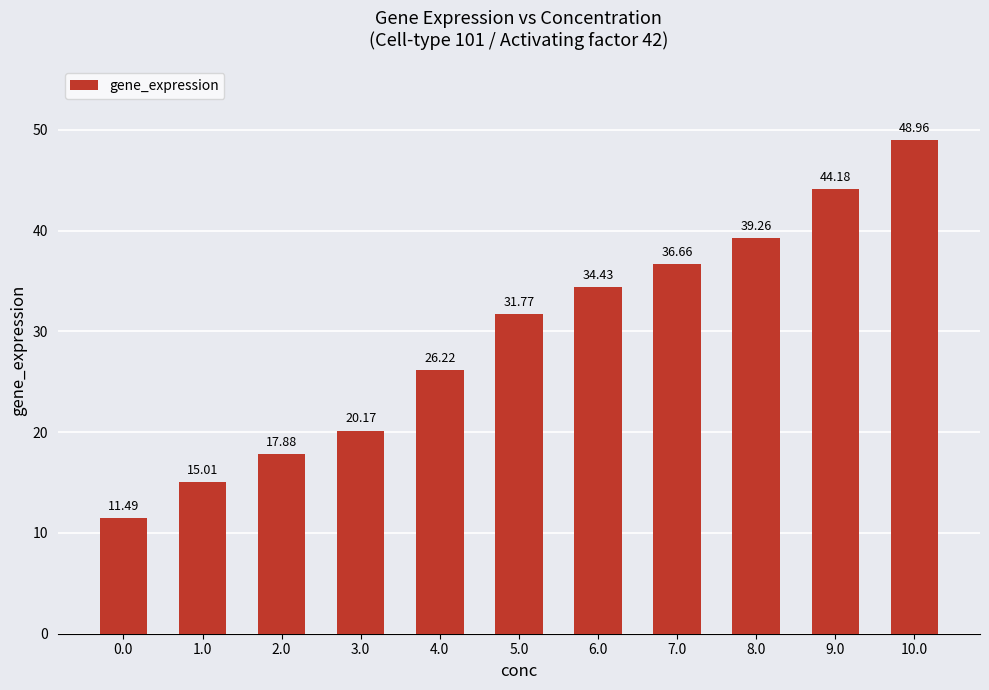

List the labels in order of value, largest first.

10.0, 9.0, 8.0, 7.0, 6.0, 5.0, 4.0, 3.0, 2.0, 1.0, 0.0